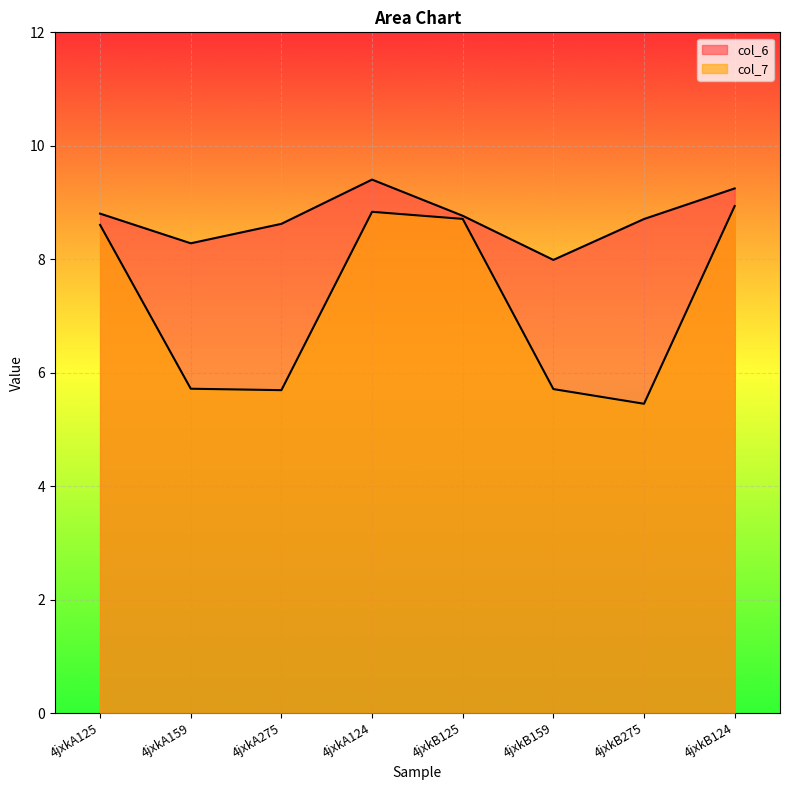

Is it true that col_7 equals 8.8 at 4jxkA124?

True